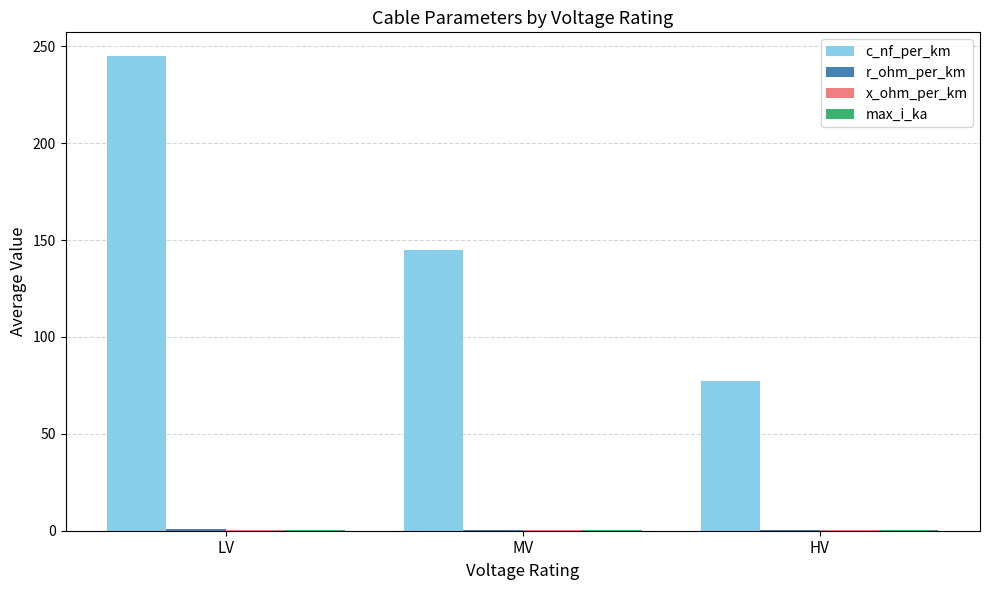

At which category does the chart reach its peak across all series?

LV